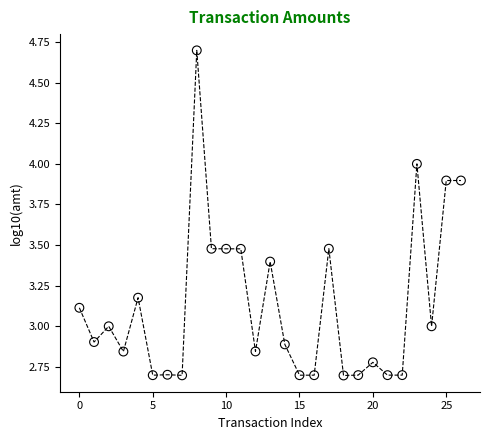

What is the range of Y values (max minus min)?

2.0